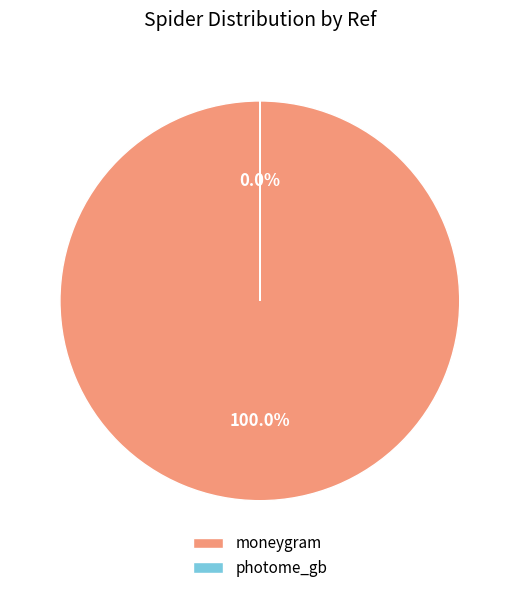

The photome_gb slice represents 1% of the pie. True or false?

False